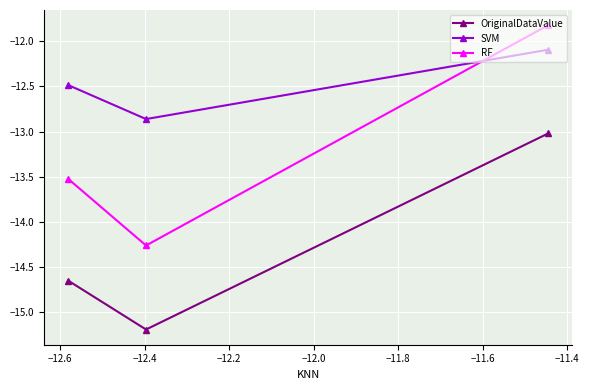

How many data points in RF are above -13?

1